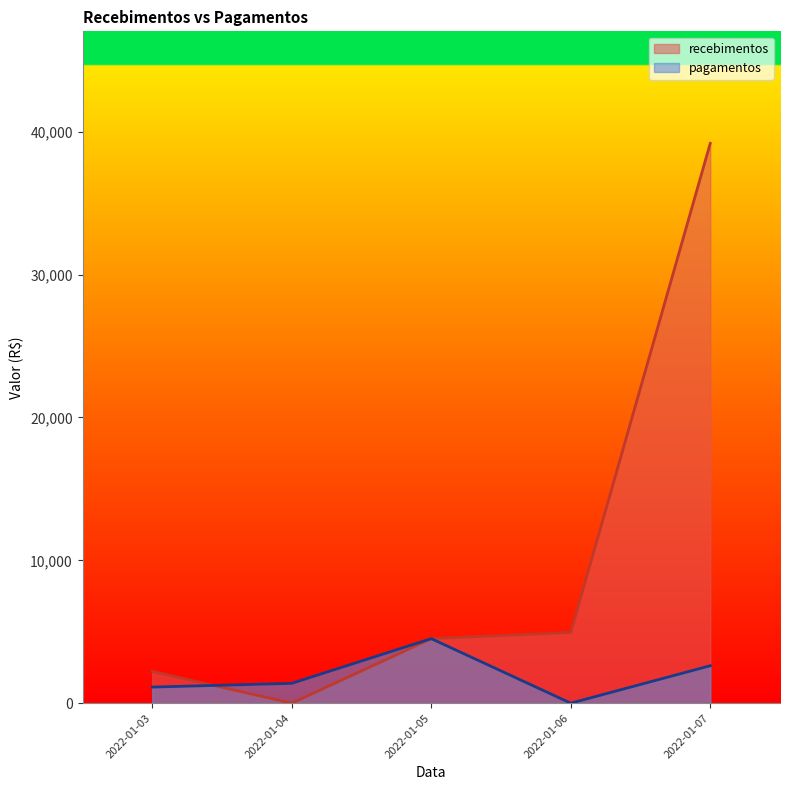

How many times do pagamentos and recebimentos cross each other?

2